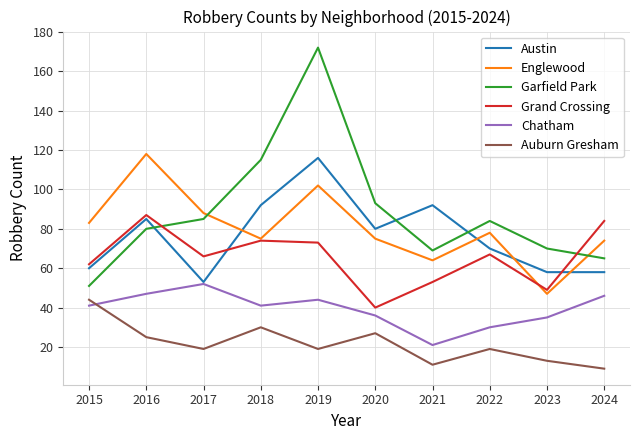

True or false: Chatham has a value of 21 at 2021.

True